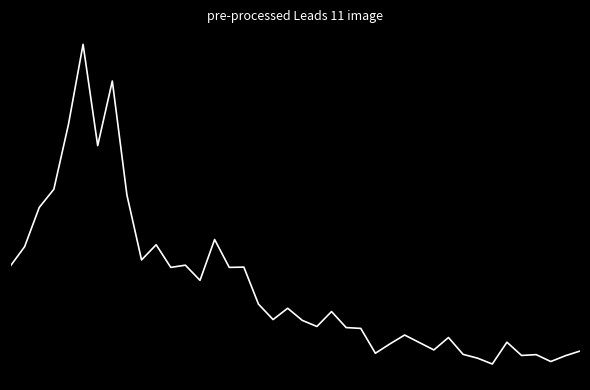

Does the chart display data point markers on the line(s)?

No